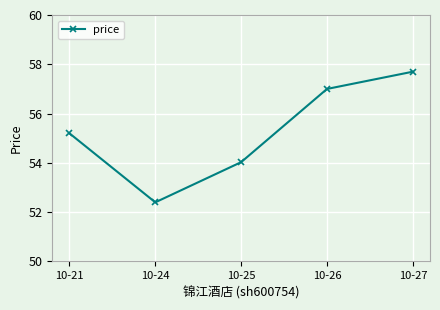

What is the difference between the values at 10-24 and 10-26?

4.6